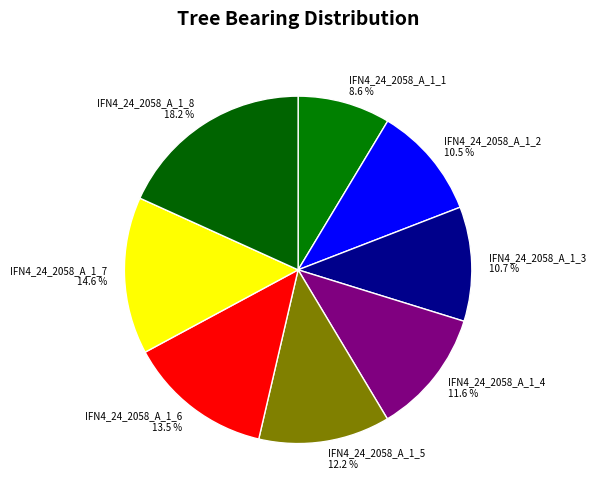

Between IFN4_24_2058_A_1_2 and IFN4_24_2058_A_1_5, which is larger?

IFN4_24_2058_A_1_5